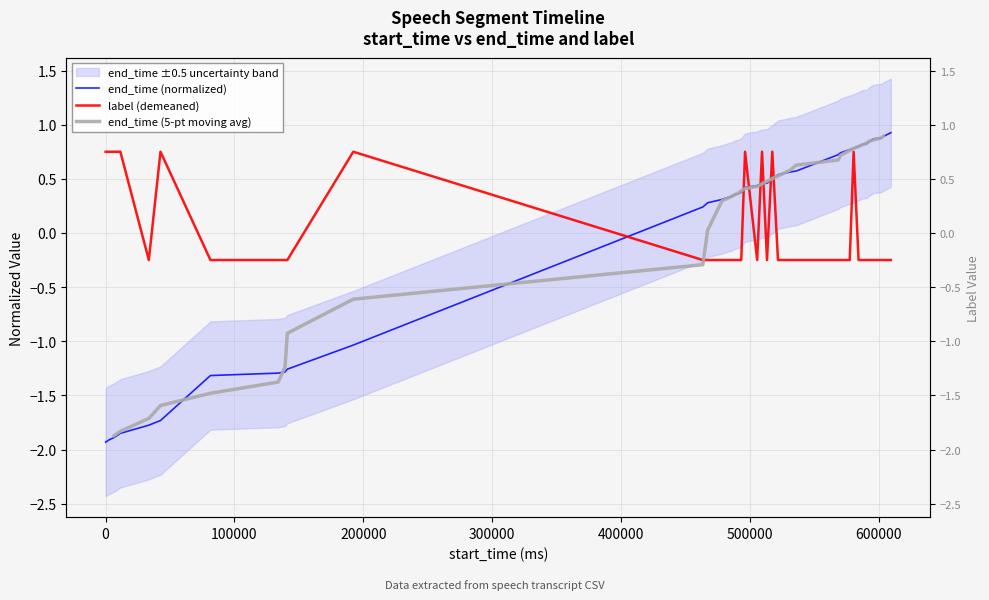

Which series has the largest range (max minus min)?

end_time